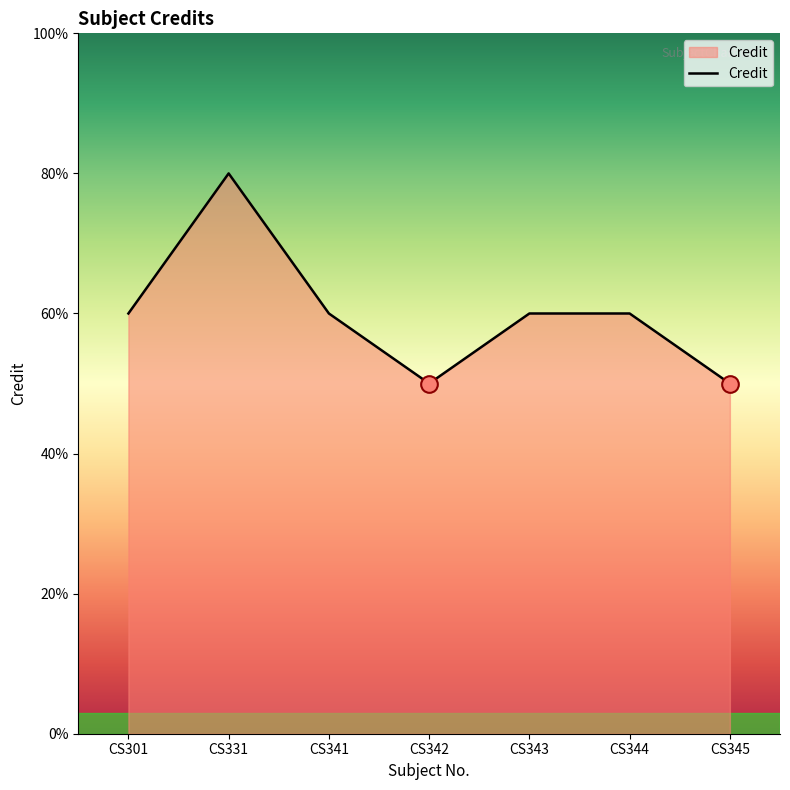

List the labels in order of value, largest first.

CS331, CS301, CS341, CS343, CS344, CS342, CS345